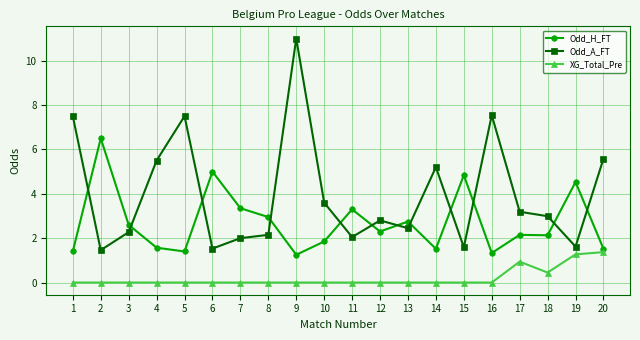

Count the number of data series in this chart.

3